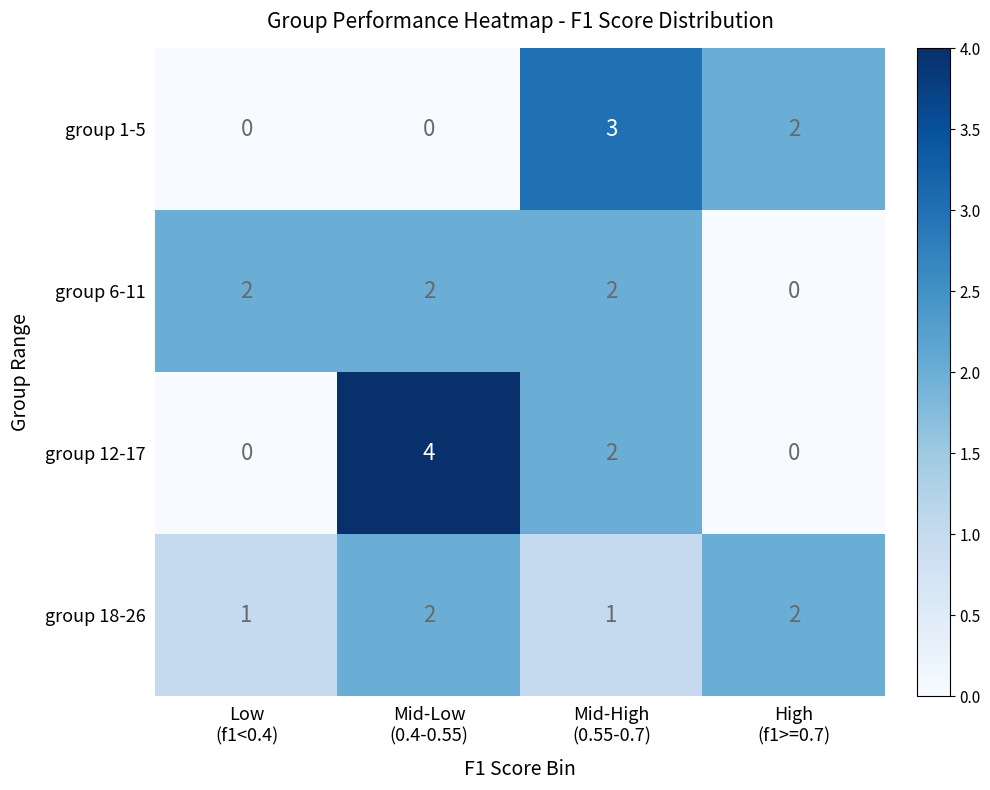

What is the difference between the maximum and minimum values in the group 1-5 series?

3